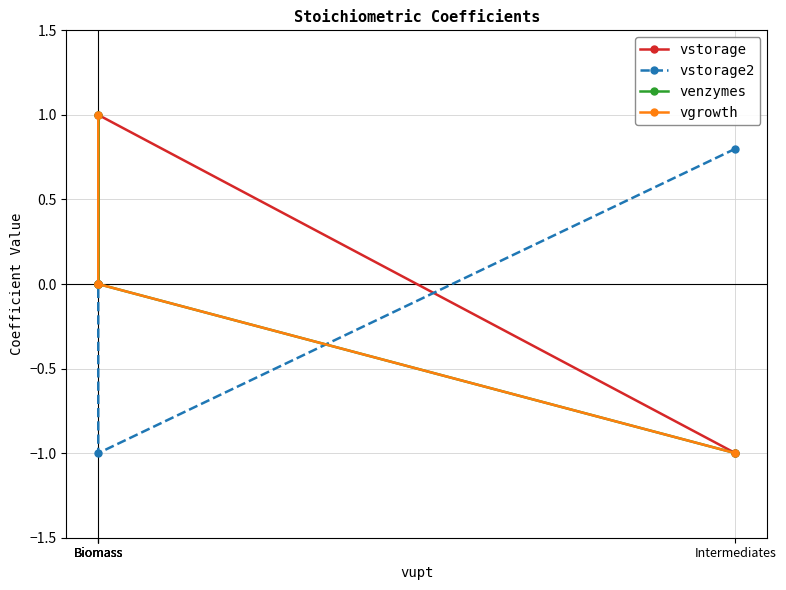

True or false: vstorage2 and vgrowth intersect in this chart.

True